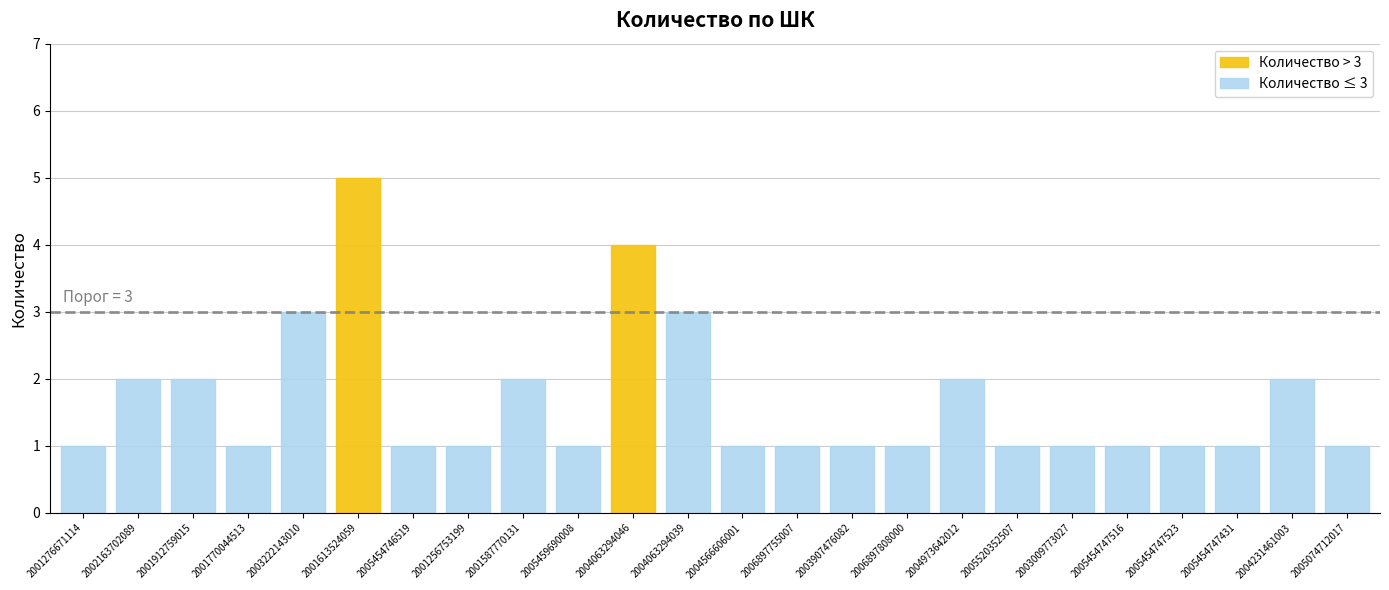

Which label corresponds to the largest value in the chart?

2001613524059